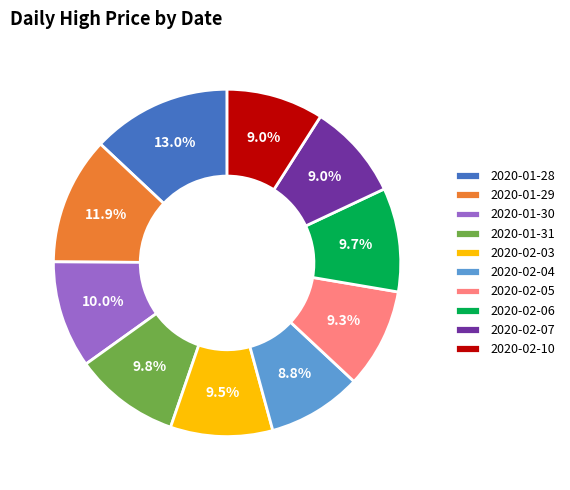

To the nearest percent, what portion does 2020-01-29 represent?

12%